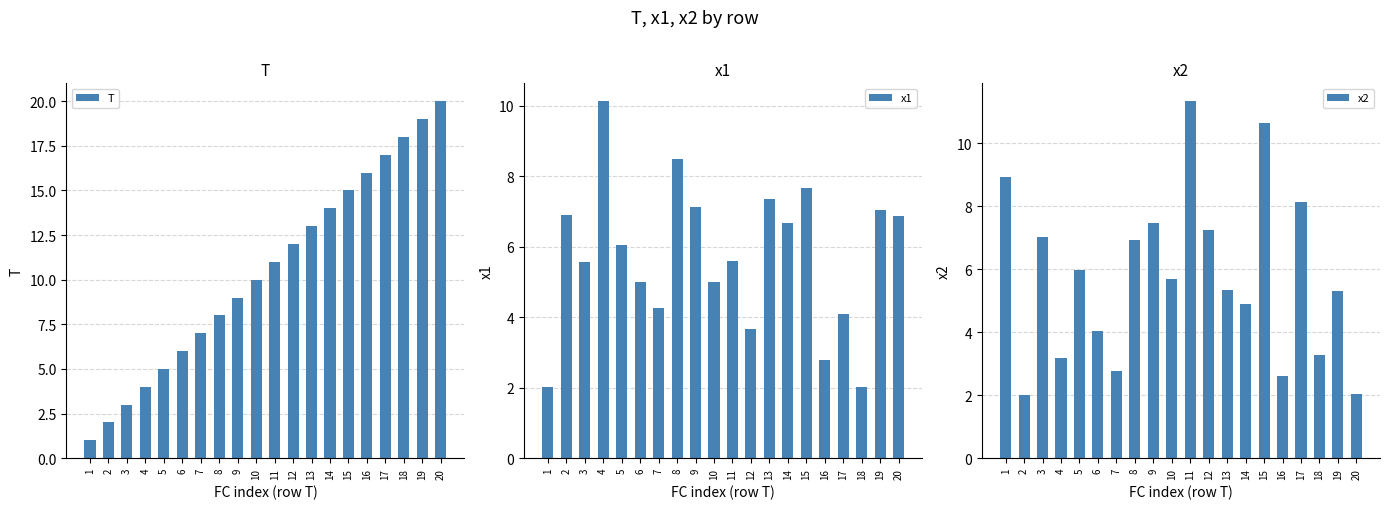

How many values in the x2 series are below 5?

8